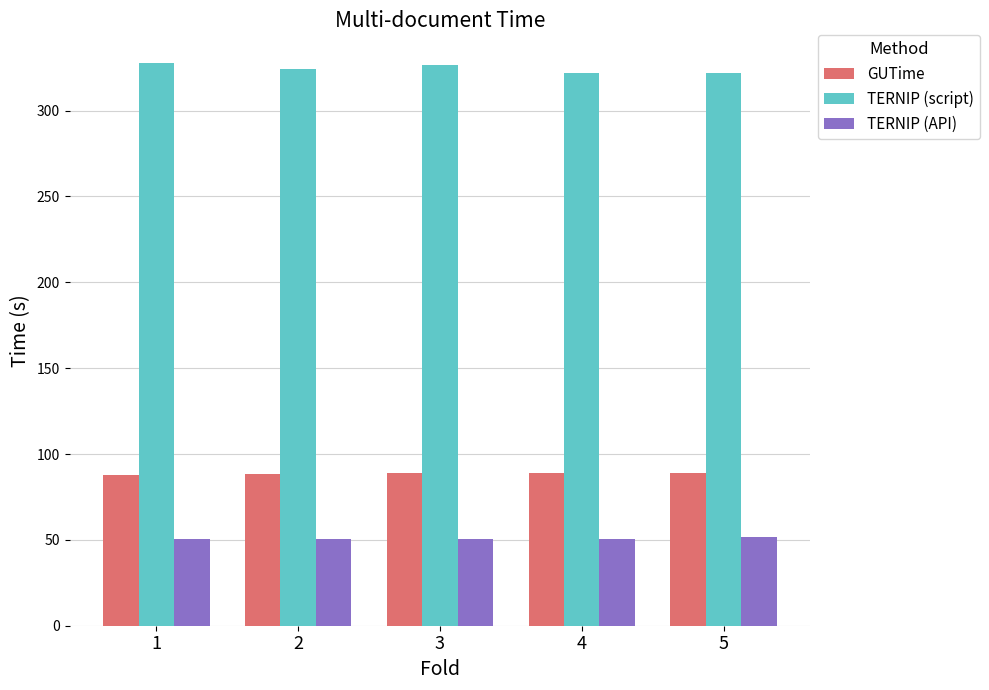

List the series in order of their peak value, lowest first.

TERNIP (API), GUTime, TERNIP (script)